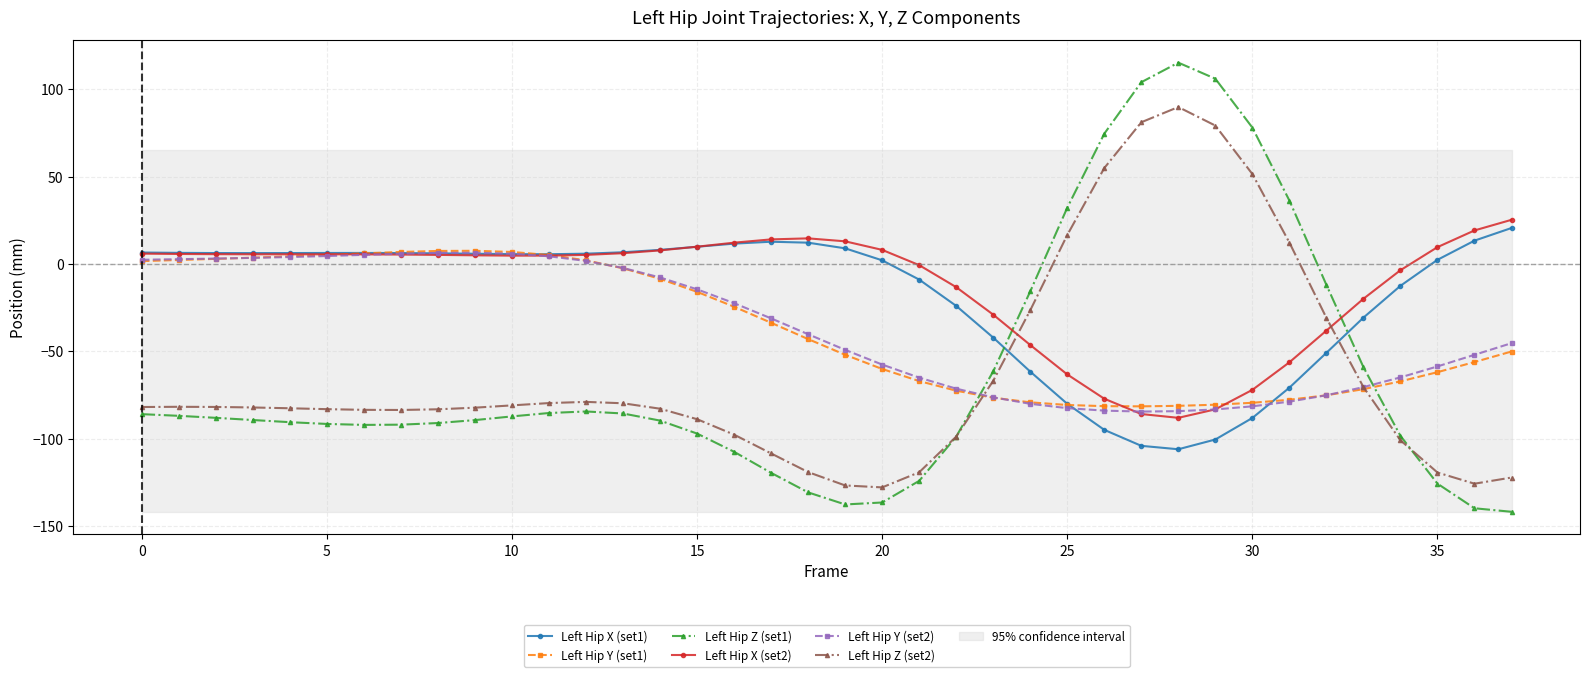

True or false: Left Hip X (set2) has a value of 2.4 at 25.

False